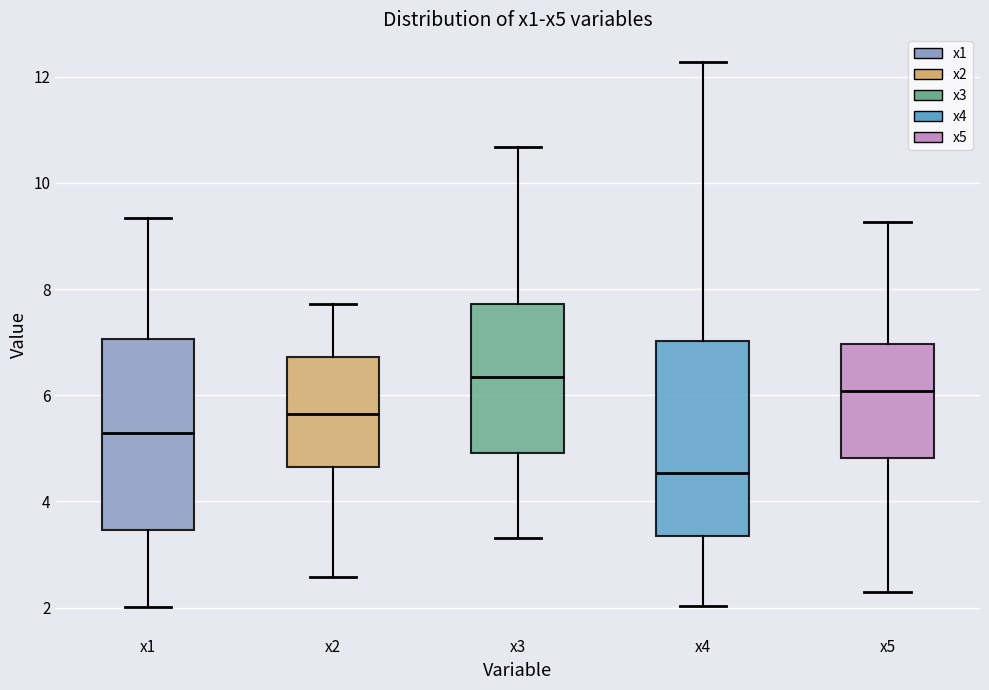

Which box's median line is the lowest?

x4